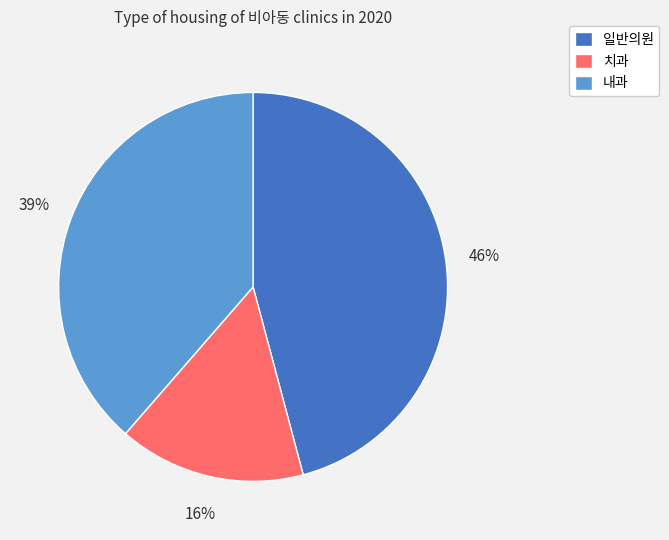

What is the ratio of the value at 치과 to the value at 내과?

0.4